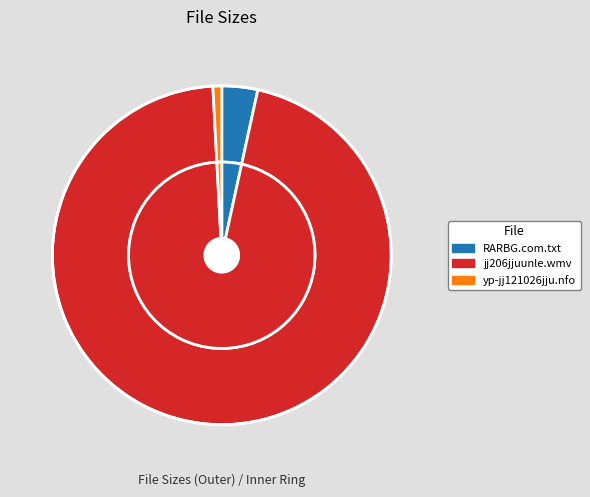

Is it true that RARBG.com.txt is 1% of the pie?

False